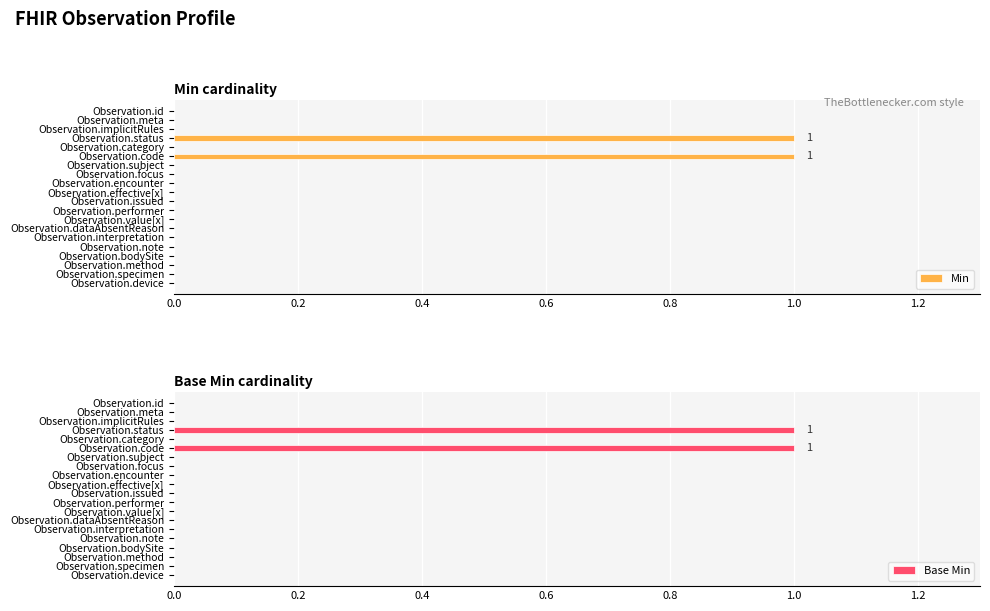

What are all the series names shown in the legend?

Min, Base Min